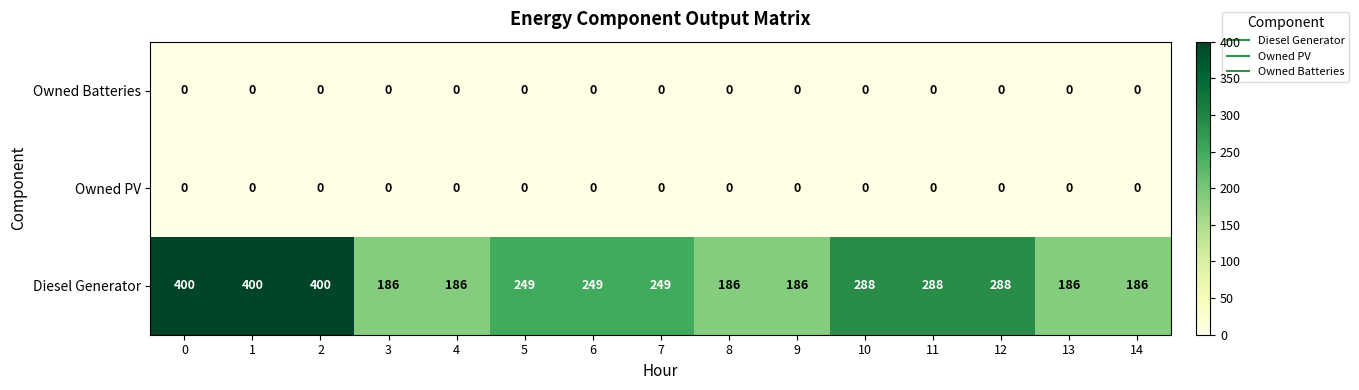

At how many categories does at least one series exceed 104?

15